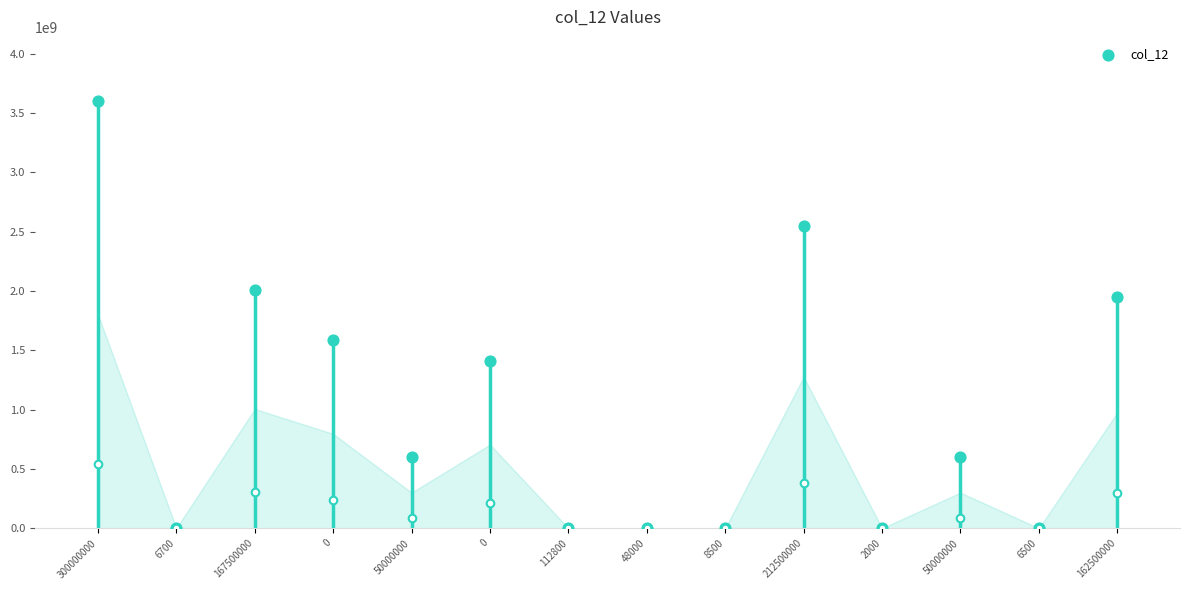

What is the change in value from 6700 to 162500000?

+1949919600